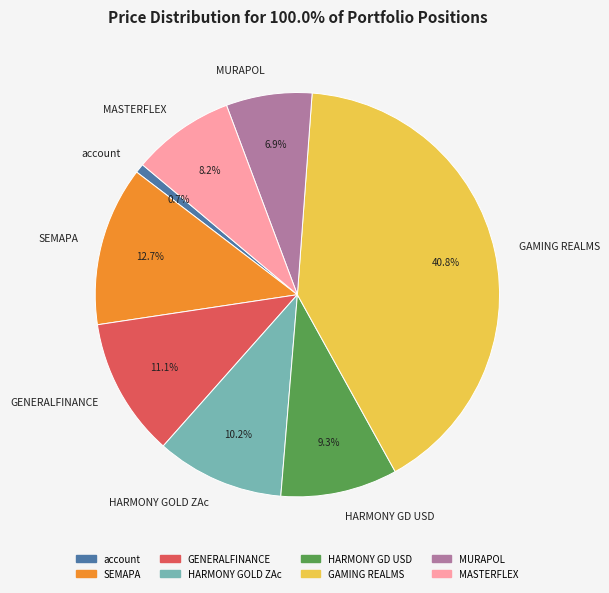

To the nearest percent, what is the difference between the largest and smallest slice percentages?

40%